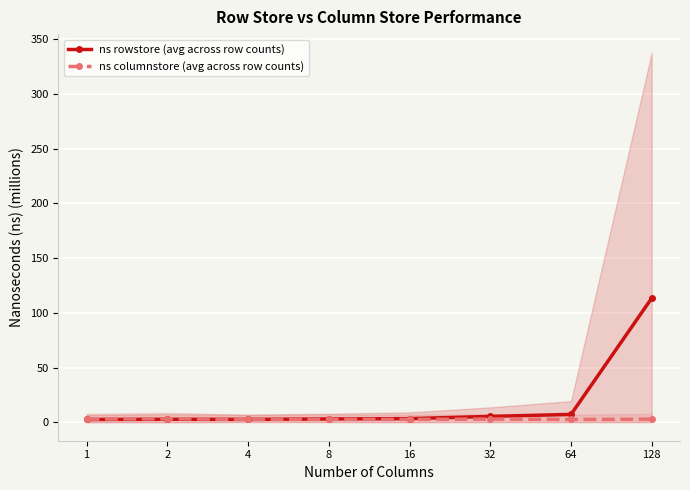

At which category is the sum across all series the highest?

128